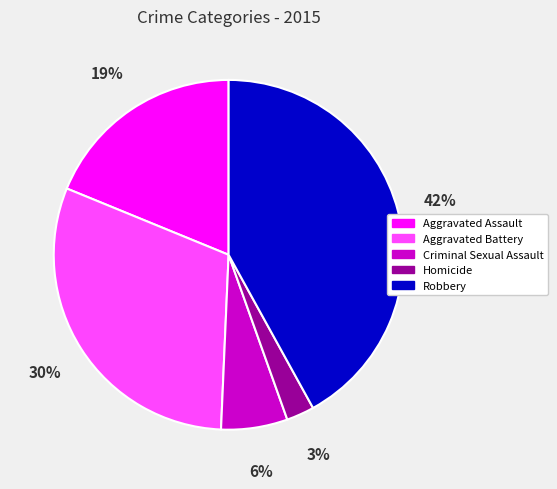

How many slices are in this pie chart?

5